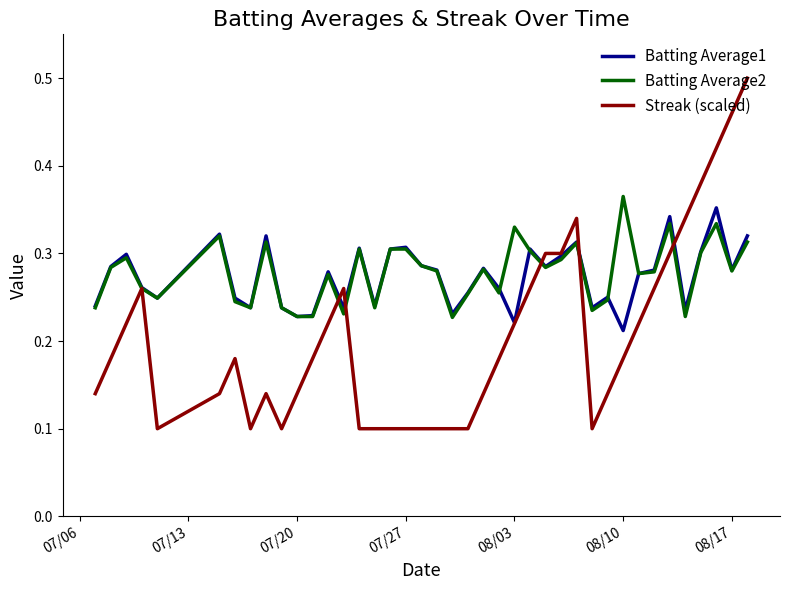

Which series has the largest range (max minus min)?

Streak (scaled)